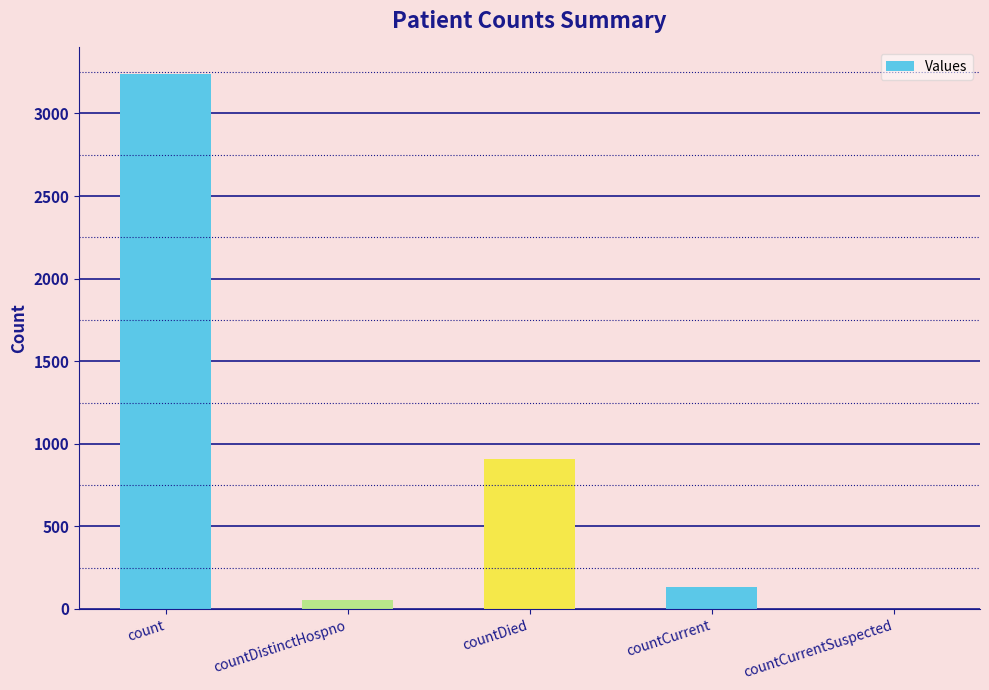

The chart shows a value of 0 at countCurrentSuspected. True or false?

True